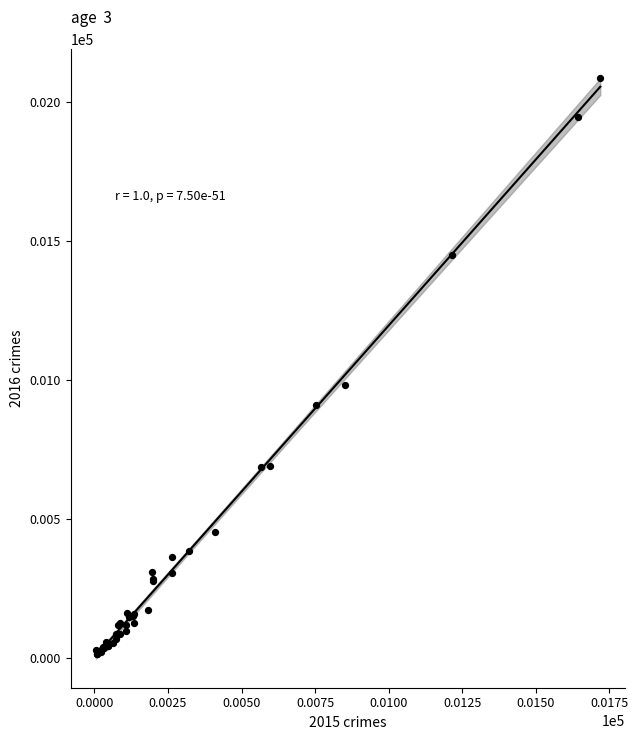

What Y value in the scatter plot is closest to 1048?

983